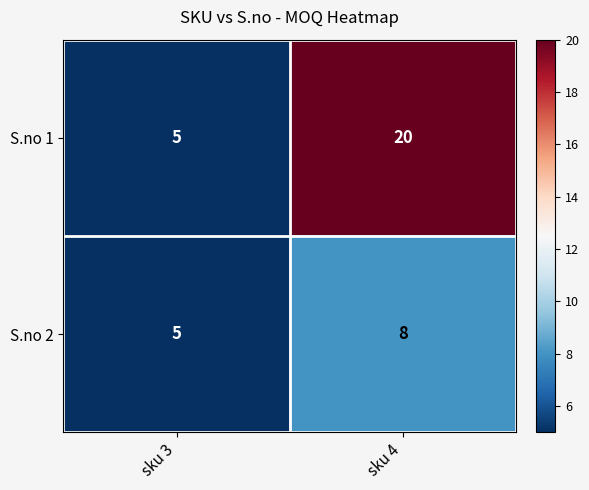

Count the number of data series in this chart.

2